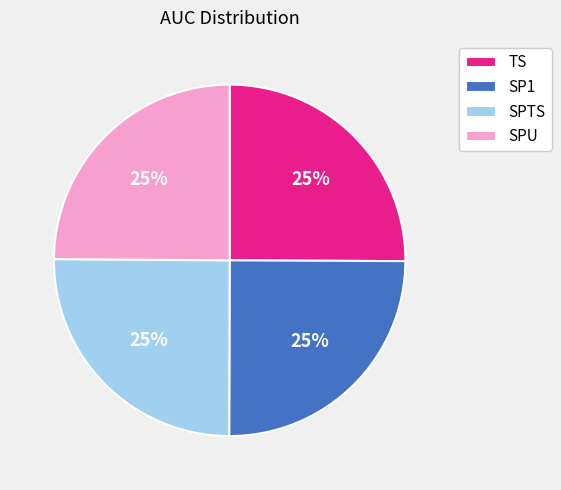

To the nearest percent, what portion does SPTS represent?

25%